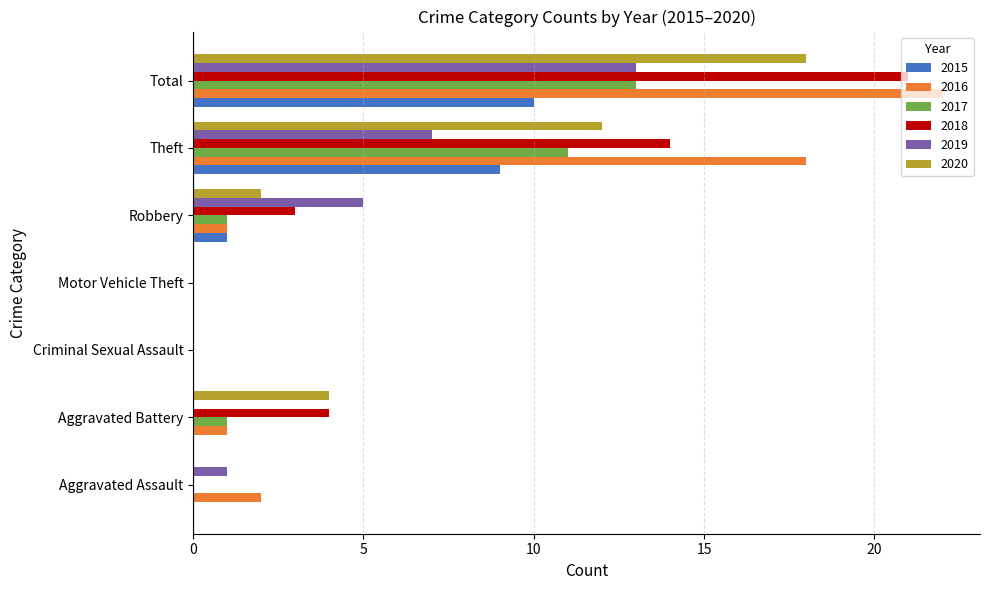

What is the sum of the 2016 values at Aggravated Battery and Theft?

19